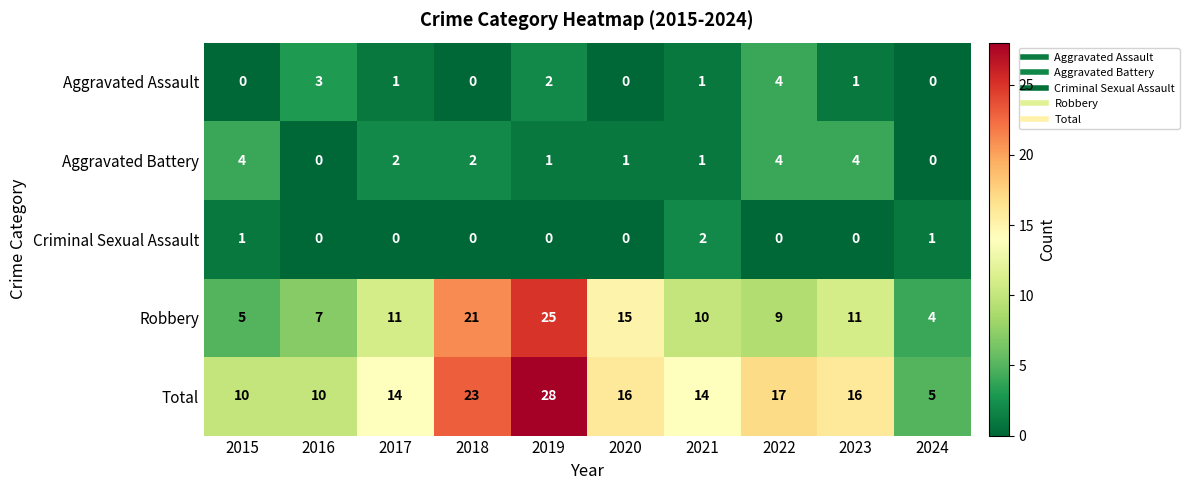

Where does the Total series first go above 16?

2018